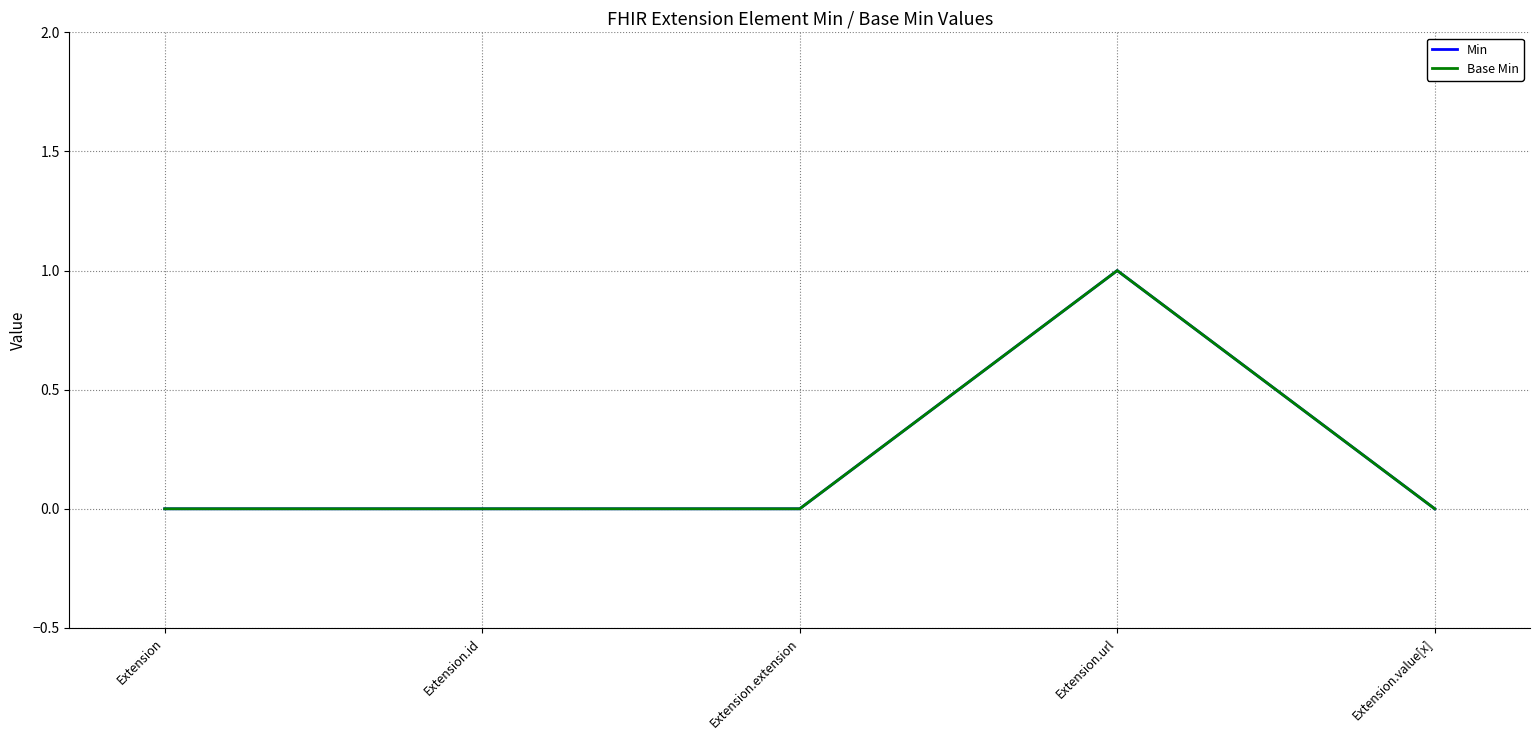

List the labels in order of Min value, largest first.

Extension.url, Extension, Extension.id, Extension.extension, Extension.value[x]